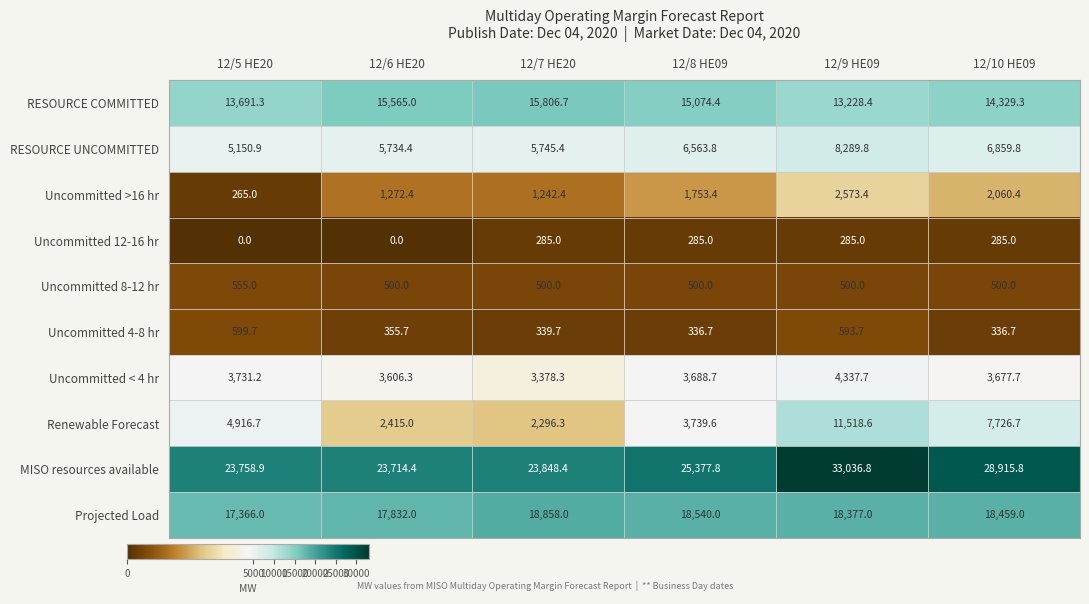

Which series has the largest total across all categories?

MISO resources available